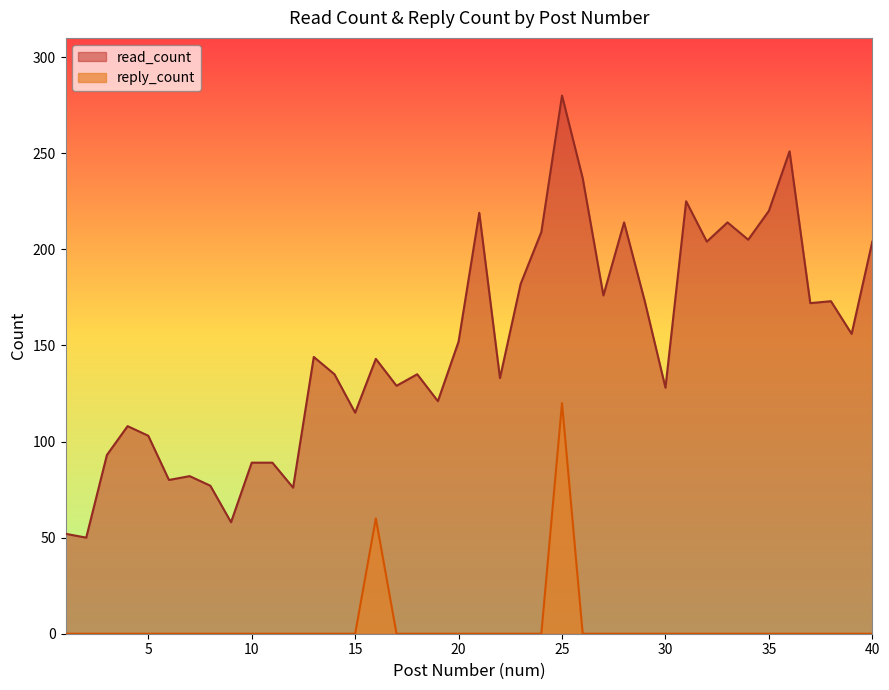

What is the greatest value displayed?

280